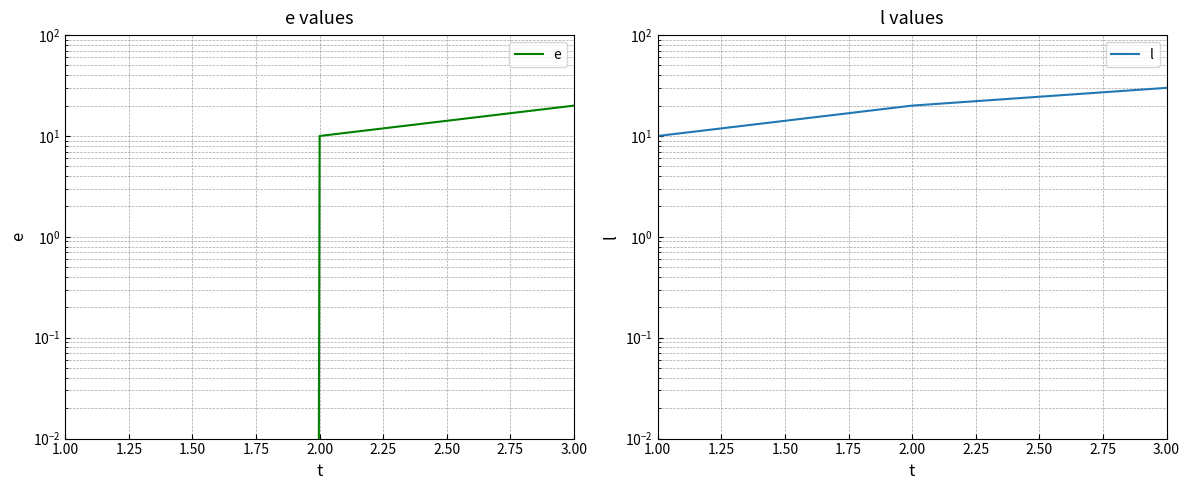

Which series changed the most between 2.00 and 3.00?

e